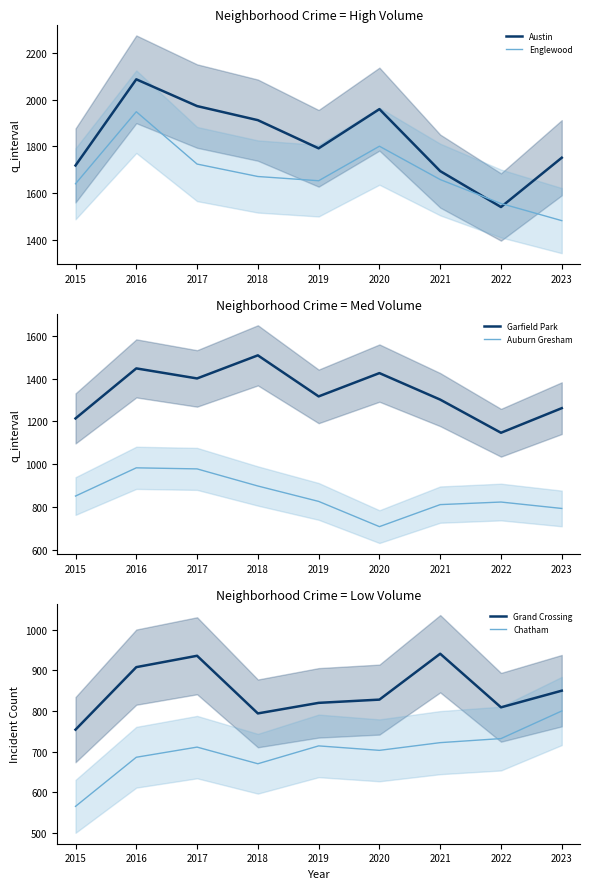

At which category does Garfield Park reach its first local valley?

2017